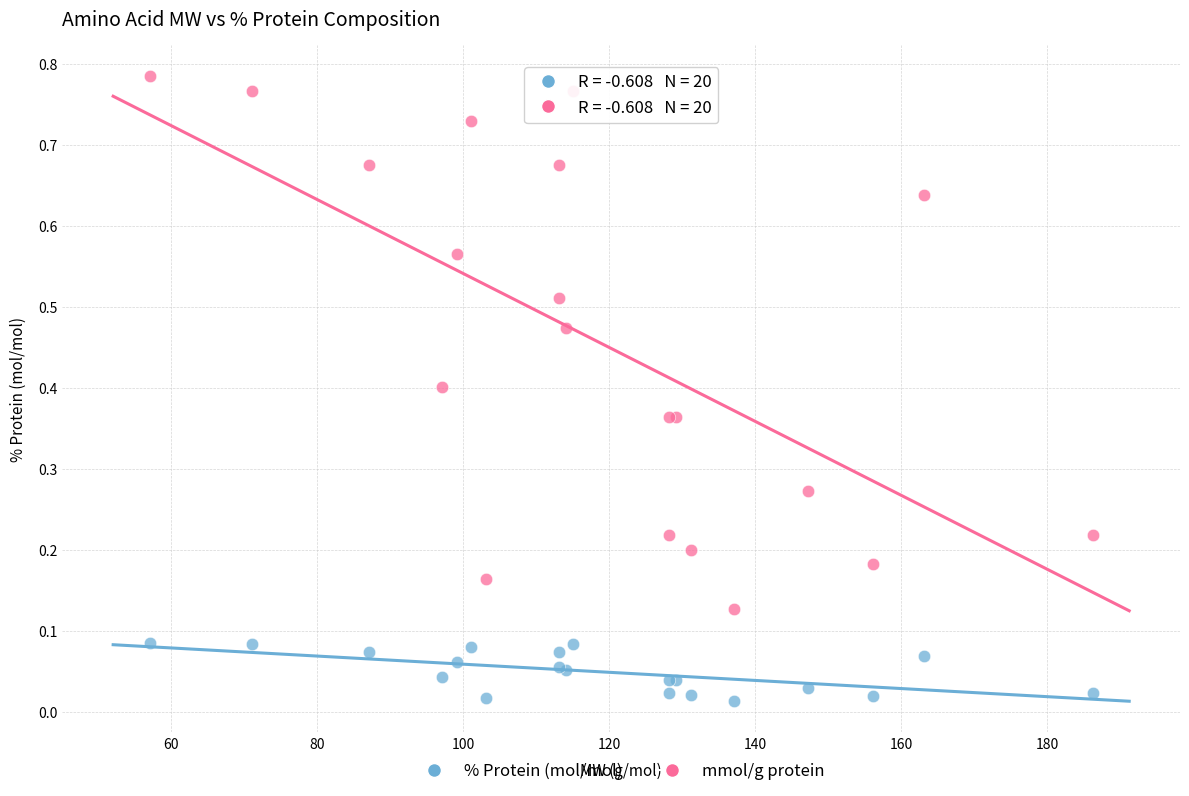

Which series reaches the minimum Y coordinate?

% Protein (mol/mol)